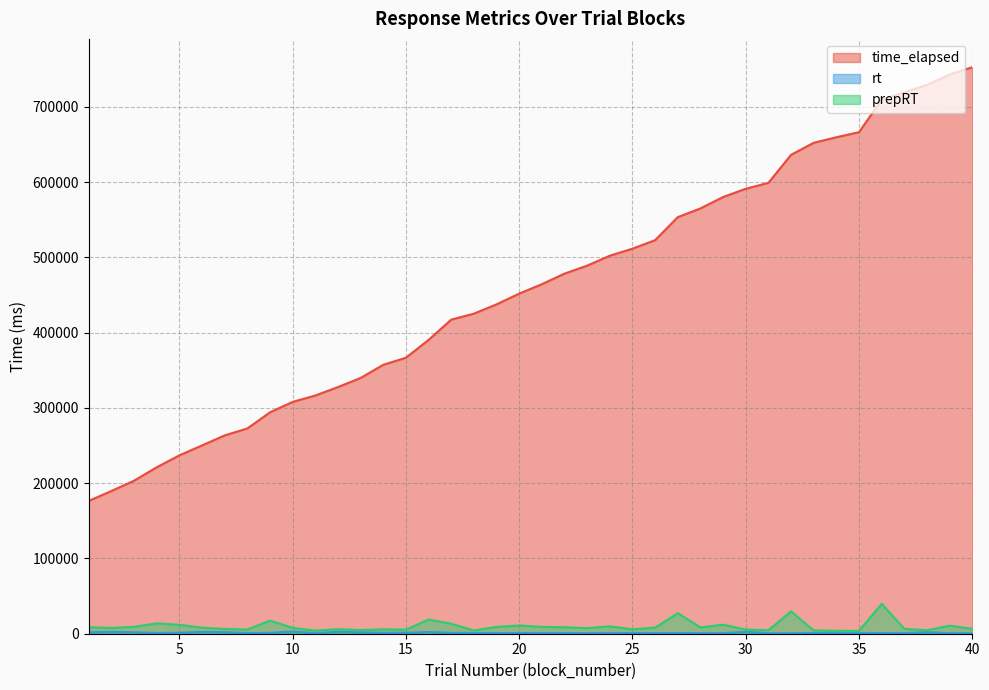

How many distinct data groups are displayed?

3